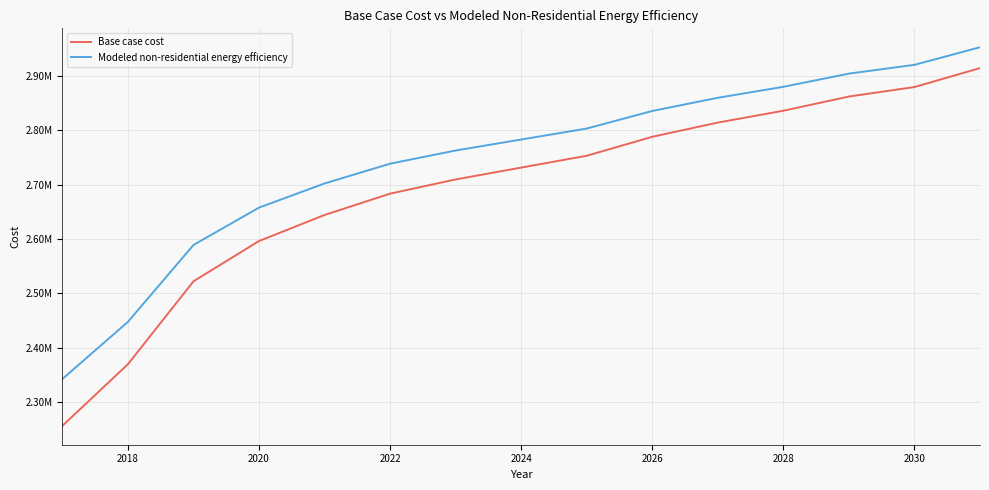

What is the difference between the maximum and minimum values in the Modeled non-residential energy efficiency series?

611321.8